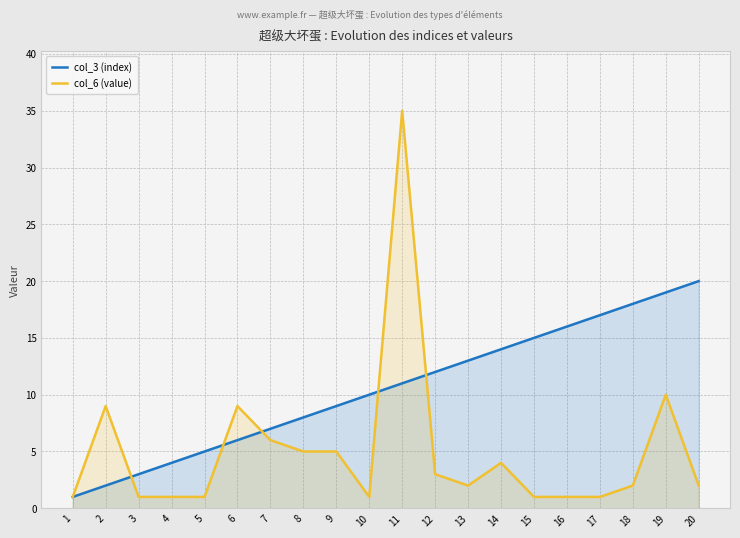

The value of col_3 (index) at 9 is 9. True or false?

True